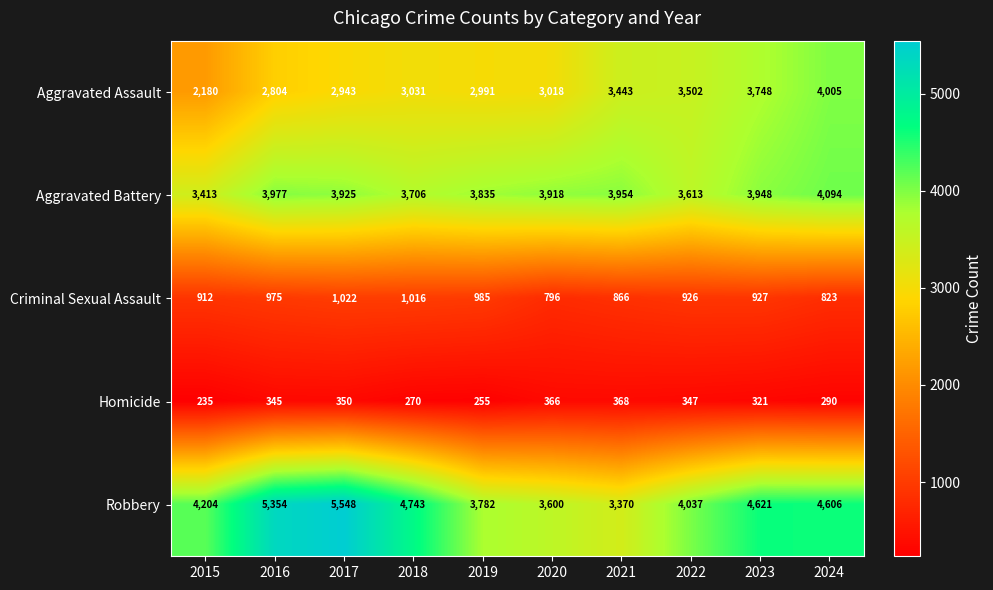

True or false: Criminal Sexual Assault has a value of 560 at 2019.

False